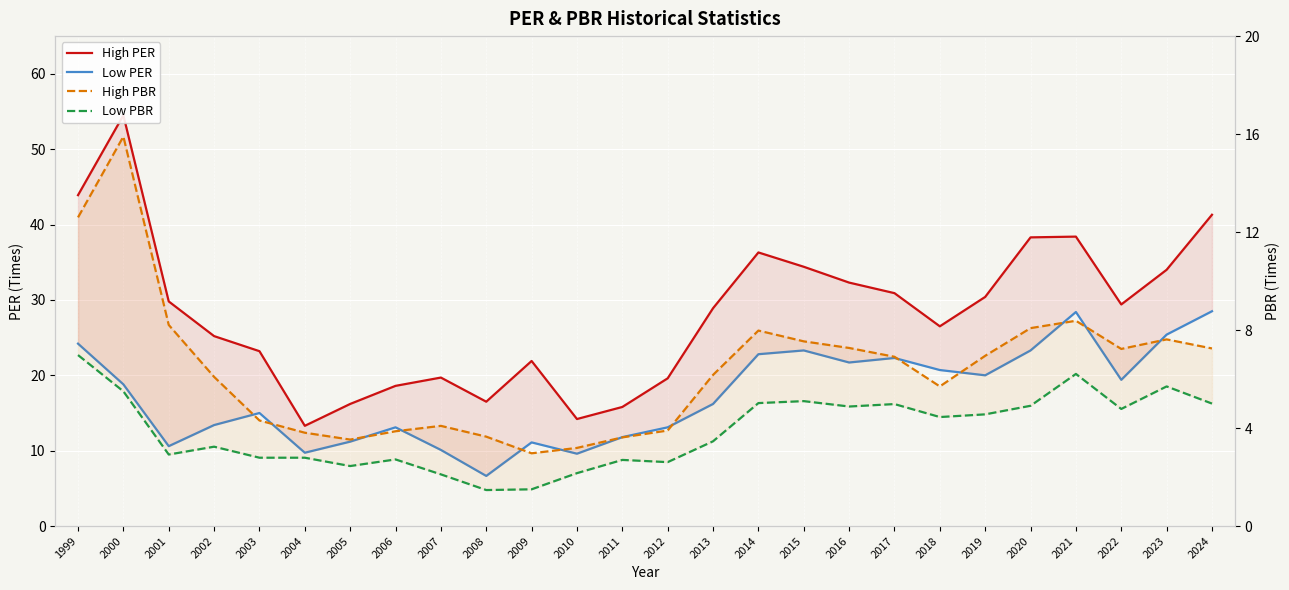

Which has a higher value, 2024 or 2015?

2024